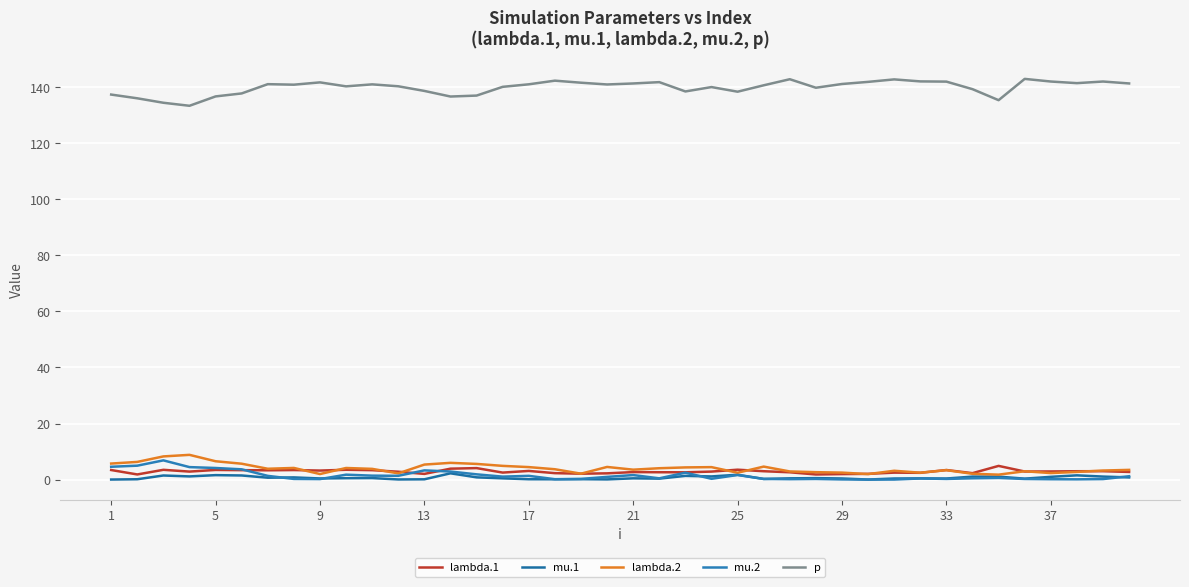

Which series has the largest range (max minus min)?

p